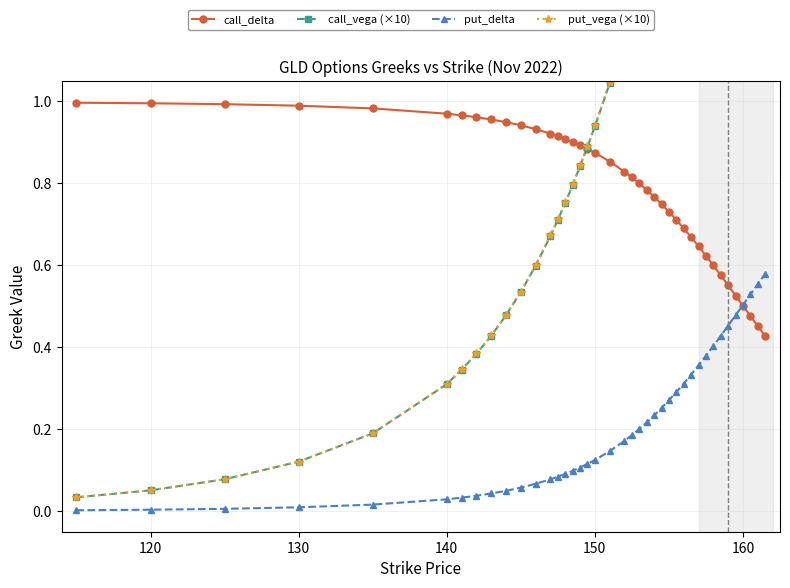

Does the chart have visible grid lines?

Yes